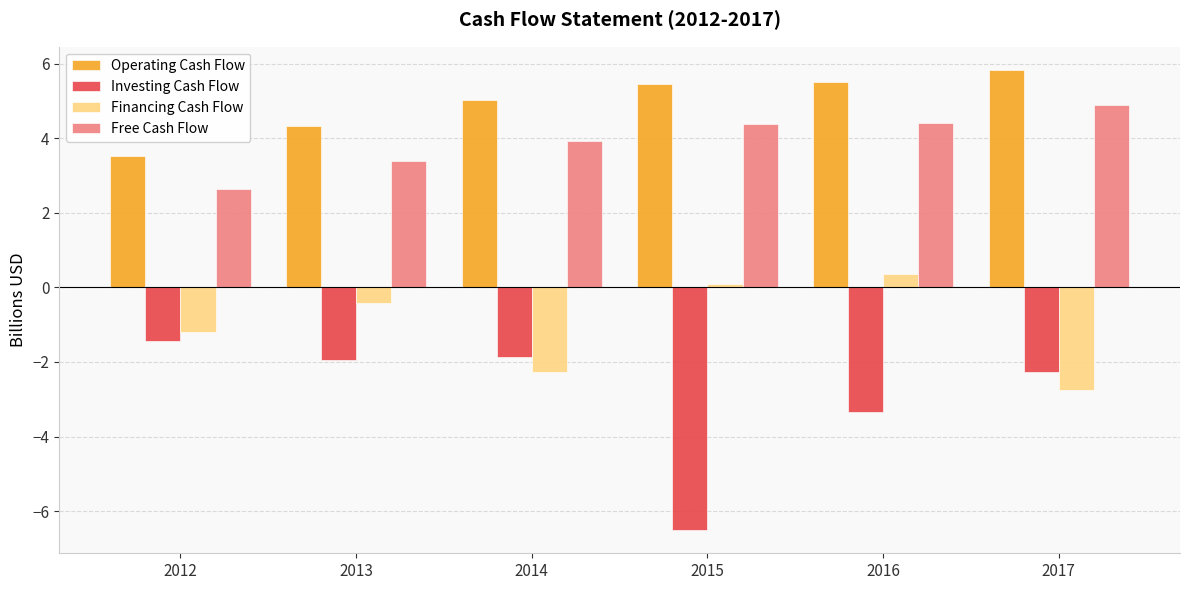

Reading left to right, what are all the values shown in this chart?

Operating Cash Flow: 3.5	4.3	5.0	5.5	5.5	5.8
Investing Cash Flow: -1.4	-2.0	-1.9	-6.5	-3.3	-2.3
Financing Cash Flow: -1.2	-0.4	-2.3	0.1	0.3	-2.7
Free Cash Flow: 2.6	3.4	3.9	4.4	4.4	4.9